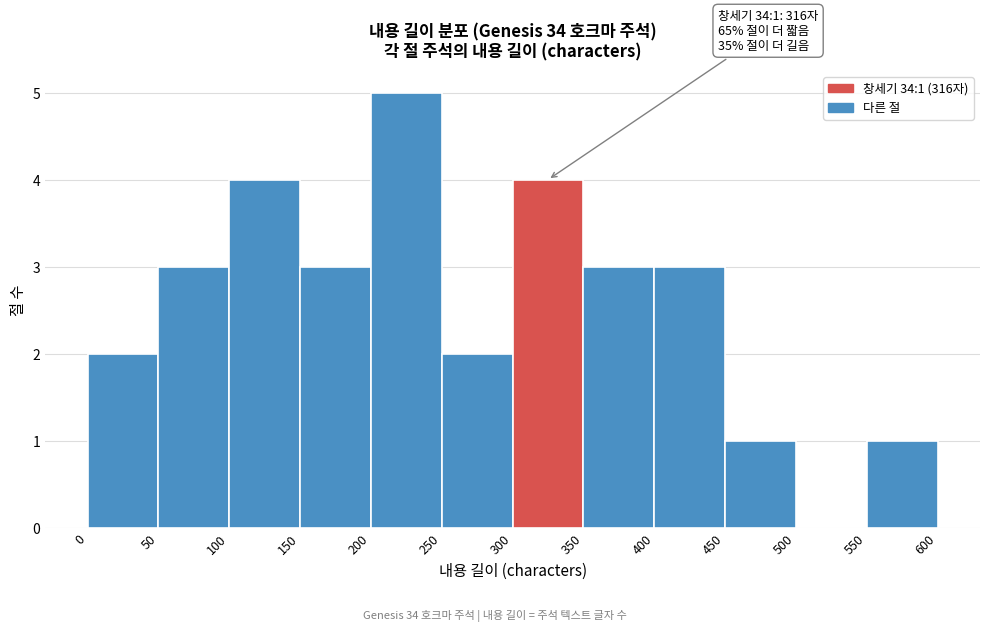

Which range on the x-axis has the tallest bar?

200 to 250